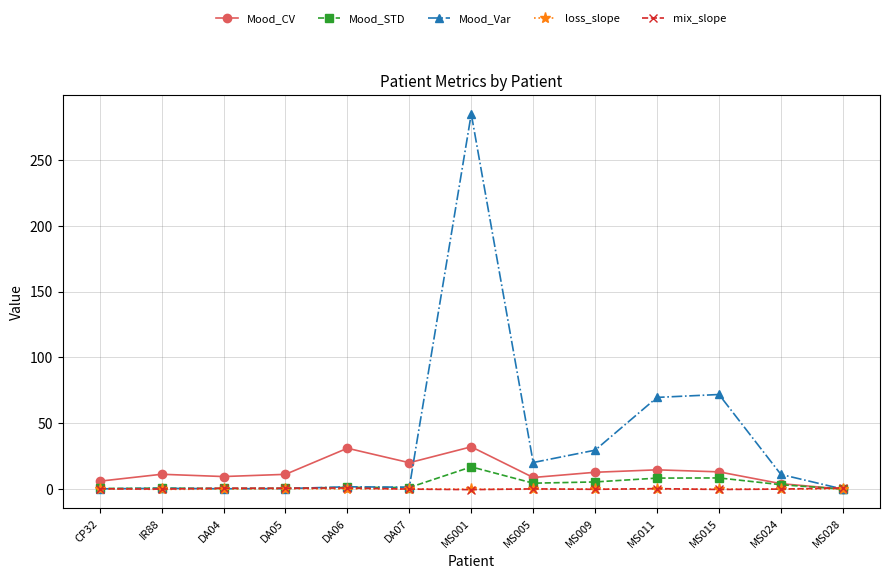

What is the label of the 6th point from the right?

MS005